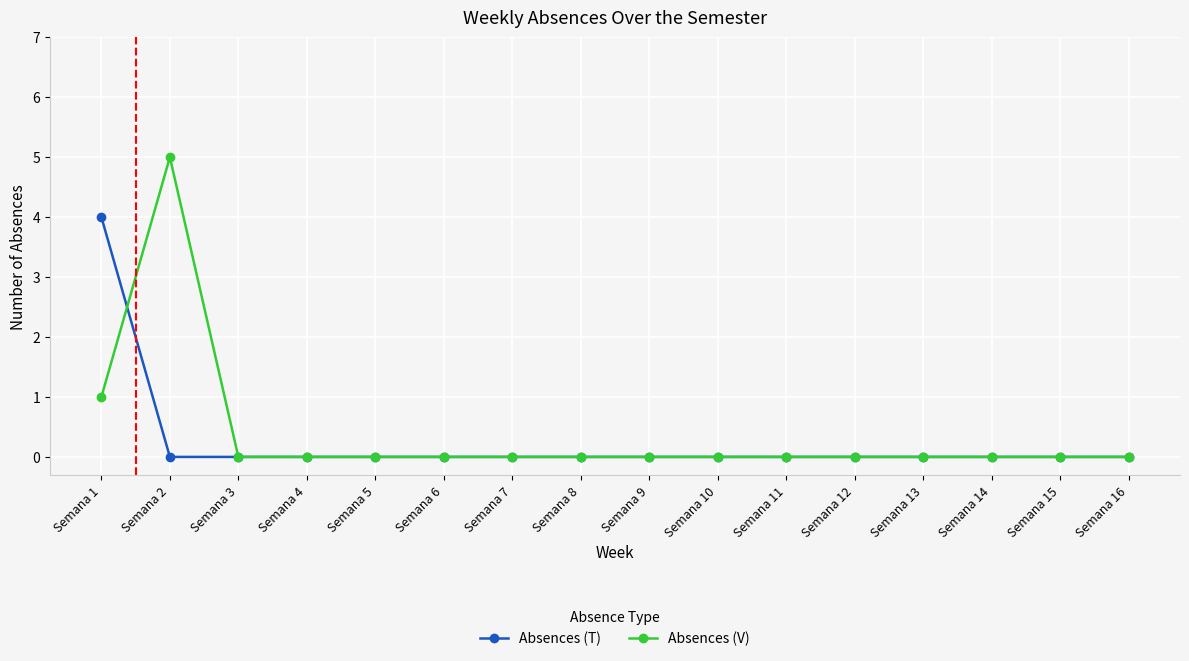

At which category does Absences (V) reach its first local peak?

Semana 2